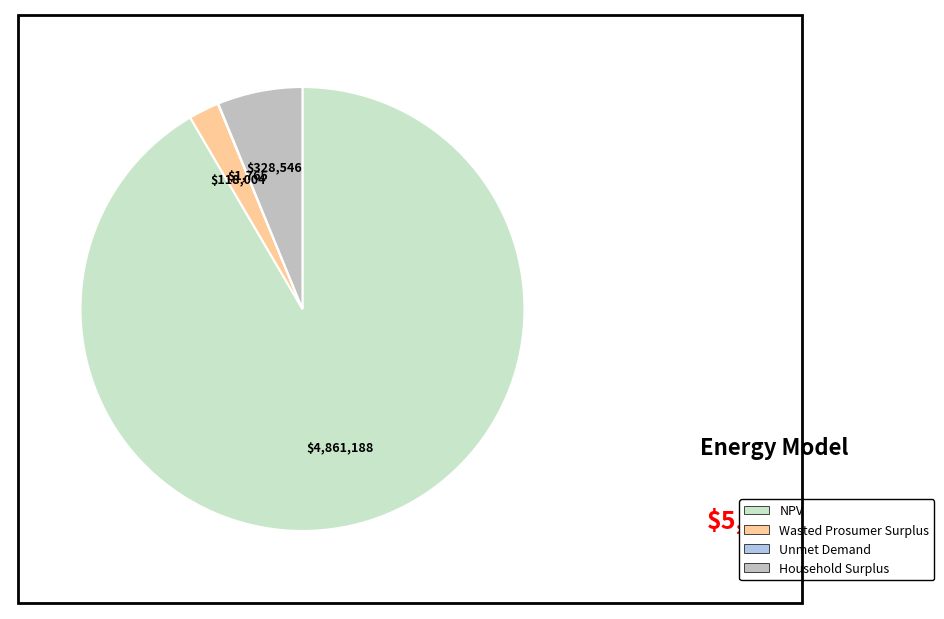

To the nearest percent, what portion does Household Surplus represent?

6%